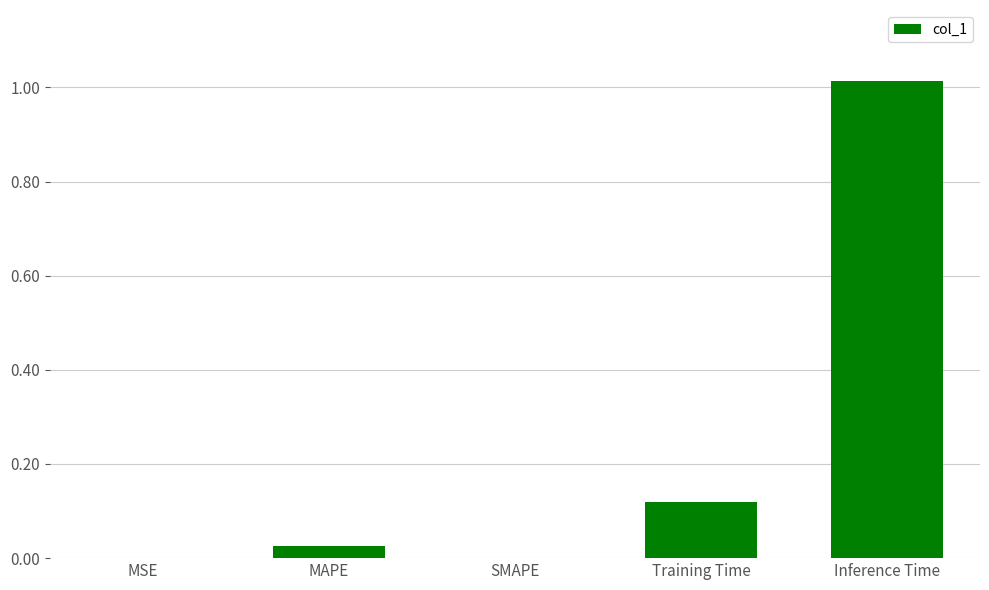

What is the sum of all values?

1.2